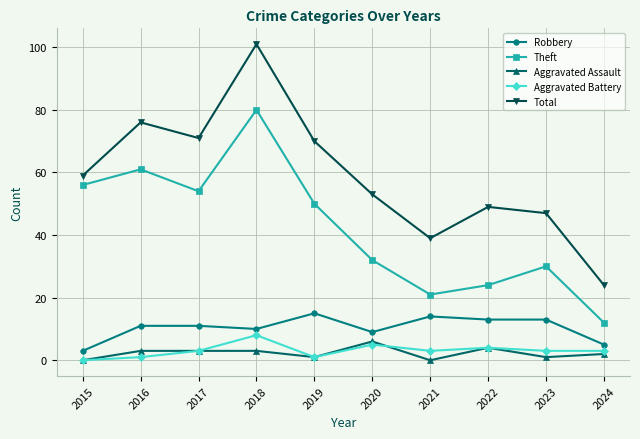

What is the lowest value of the Theft series?

12